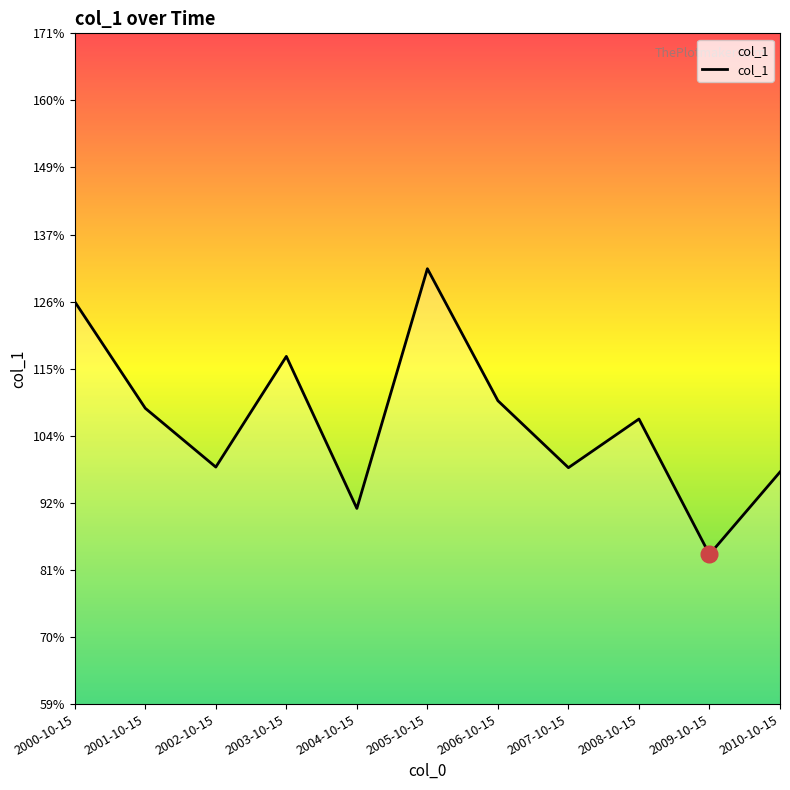

What is the greatest value displayed?

1.3